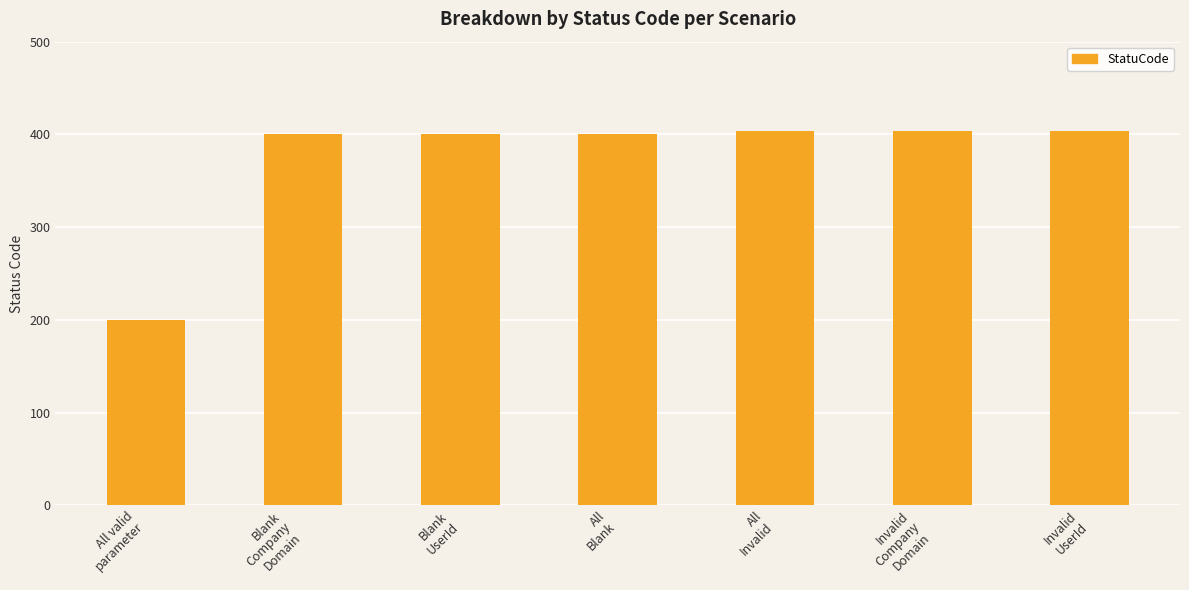

How many series are shown in this chart?

1